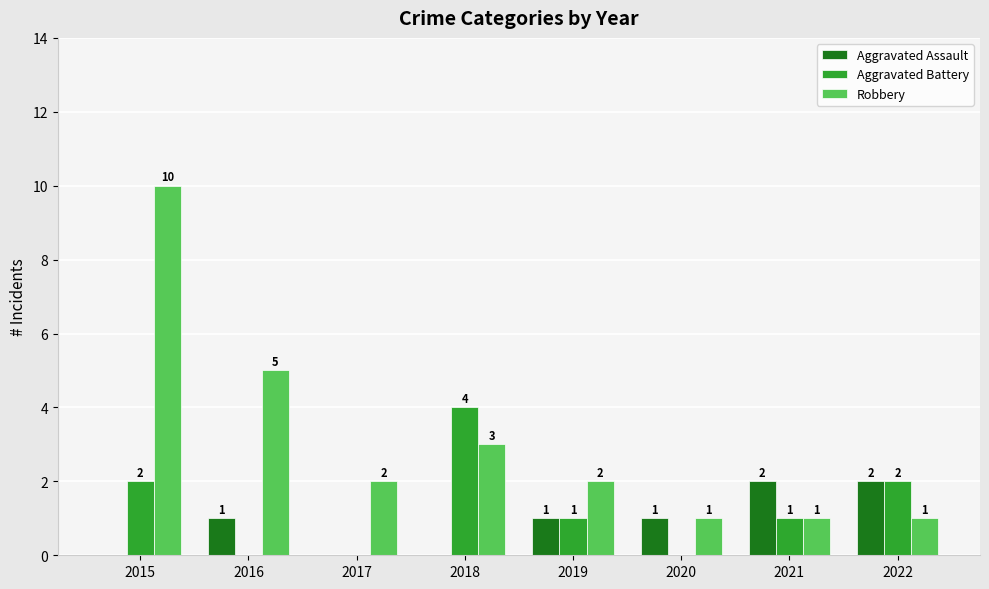

At which label does Robbery first exceed 2?

2015